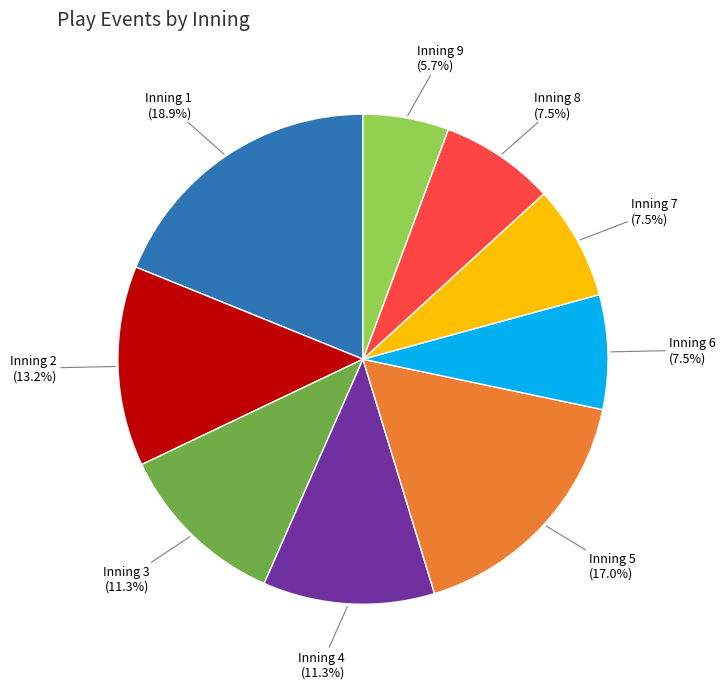

Is there any slice that represents more than half of the pie?

No